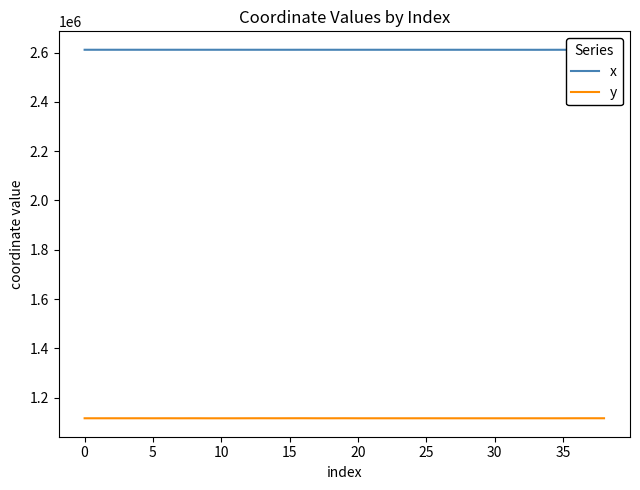

What is the minimum value for x?

2611274.5